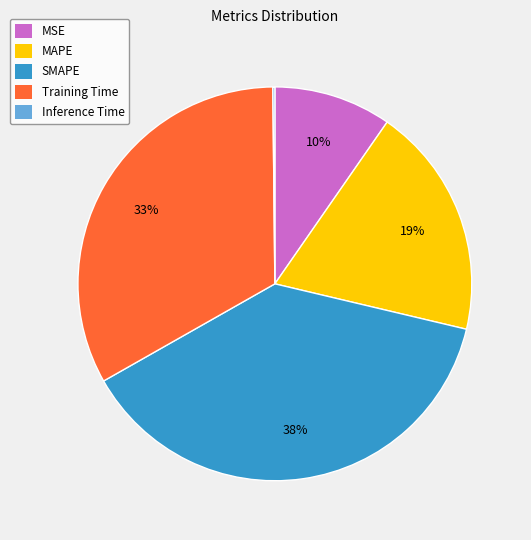

Between MAPE and Training Time, which is larger?

Training Time